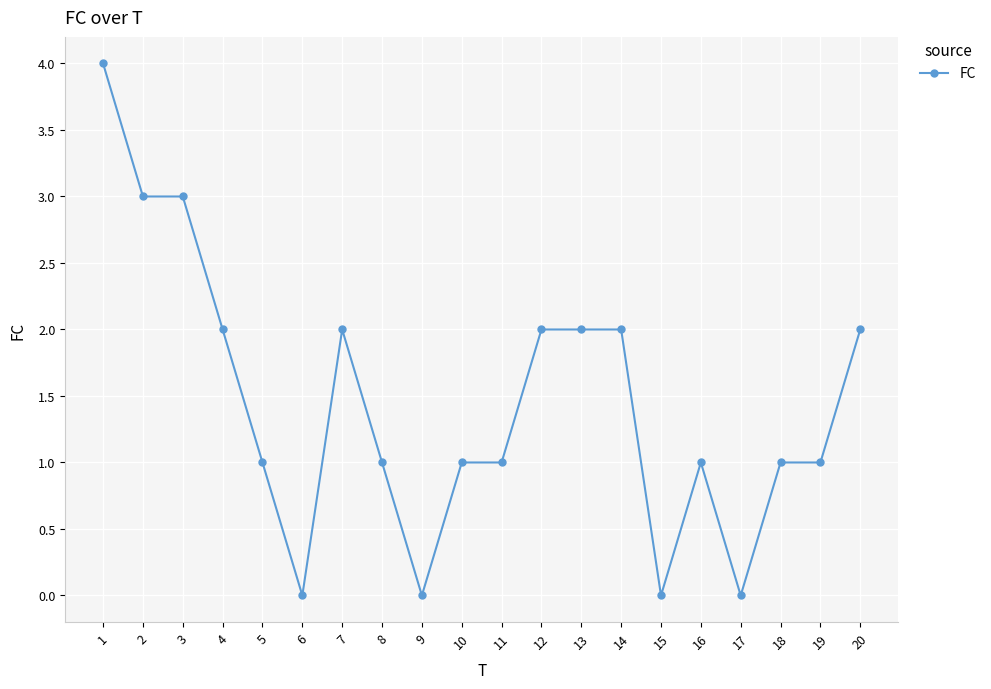

Is it true that the value at 13 is 2?

True